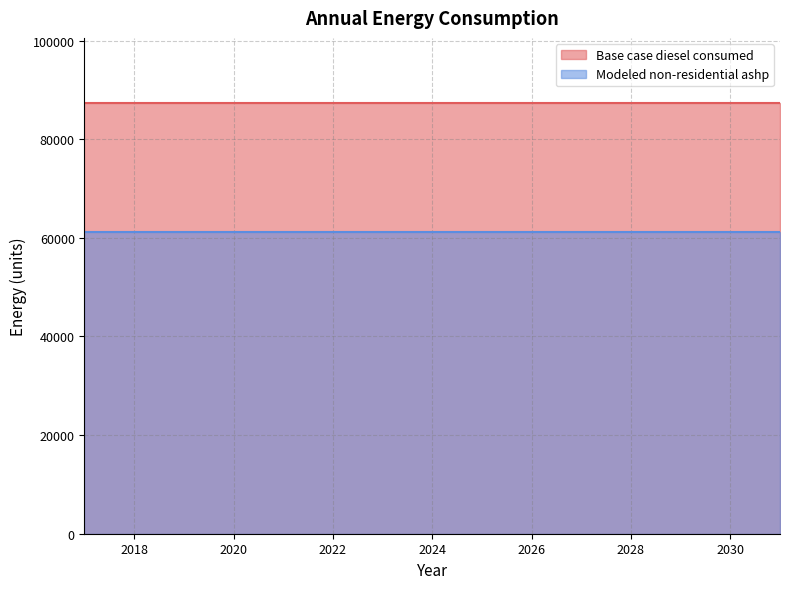

How many data points does each series have?

15